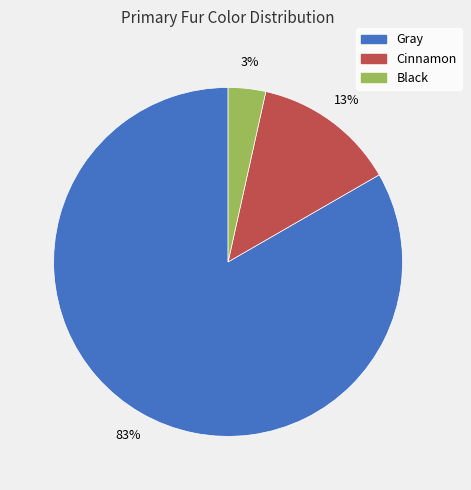

To the nearest percent, what is the difference between the Black and Cinnamon slice percentages?

10%